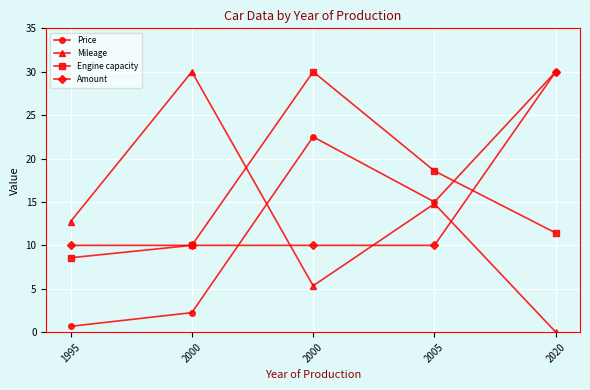

How many values in the Engine capacity series exceed 11?

3